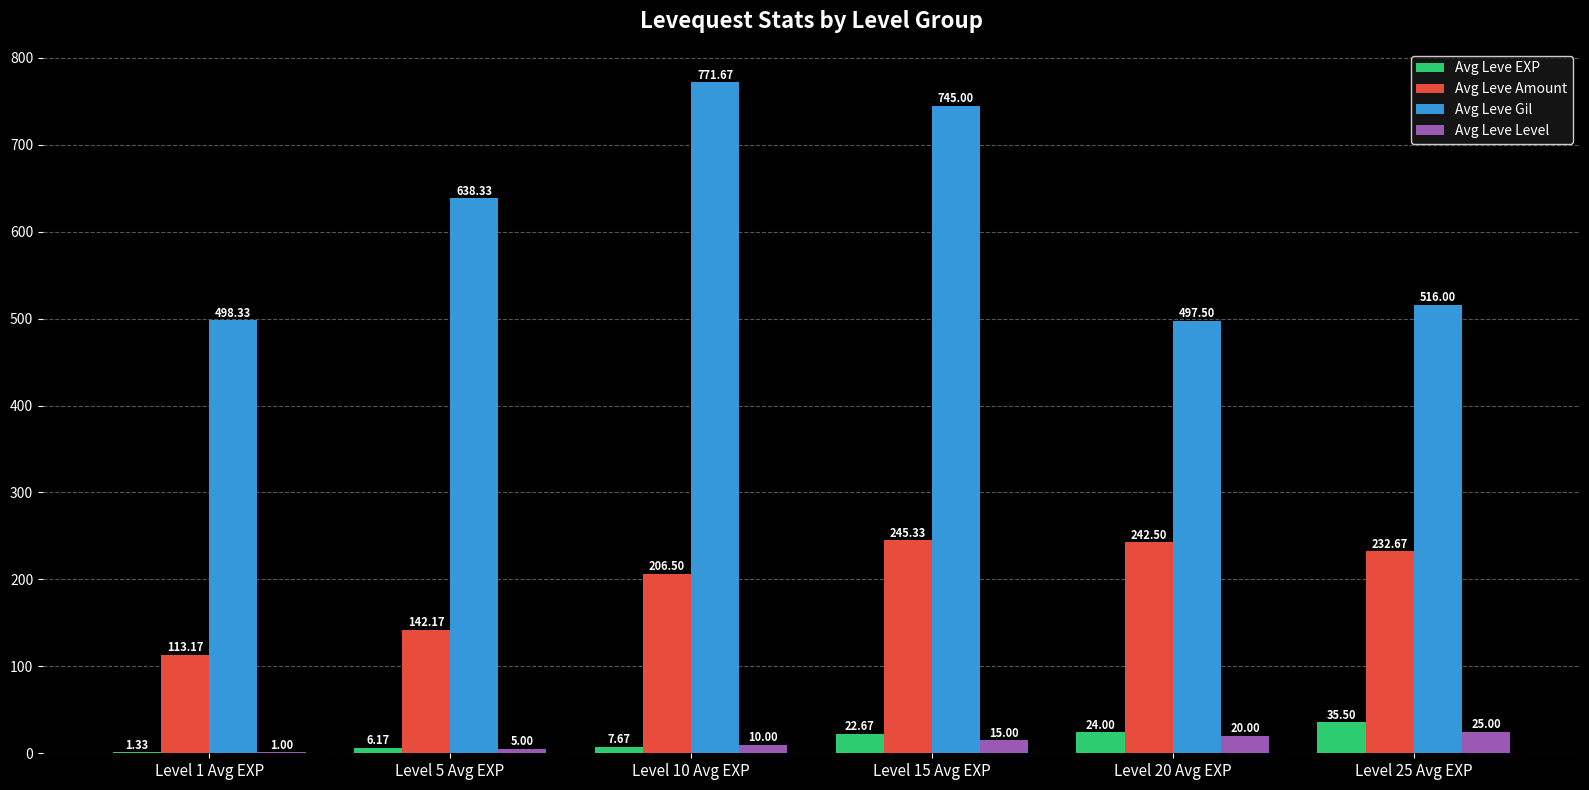

Which series changed the most between Level 15 Avg EXP and Level 20 Avg EXP?

Avg Leve Gil